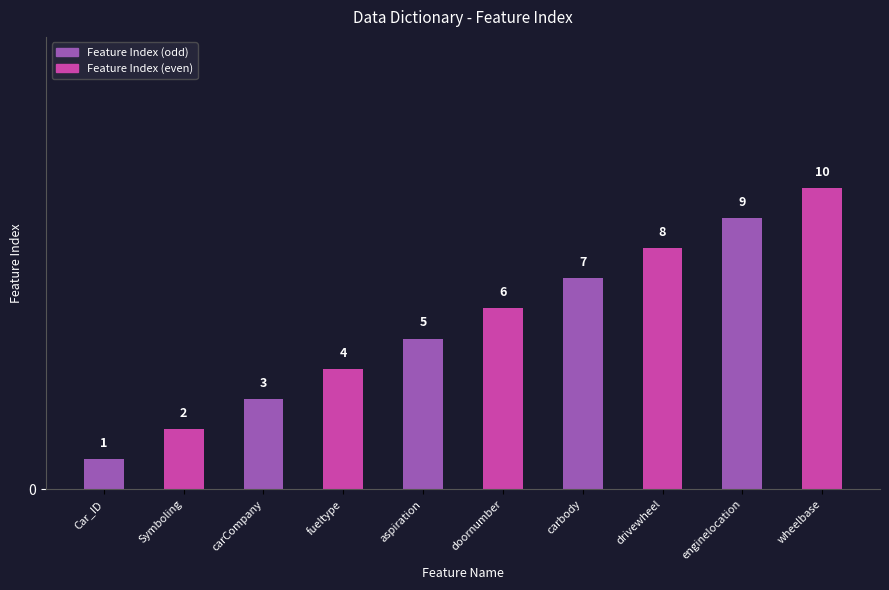

Reading right to left, what are all the values shown in this chart?

10	9	8	7	6	5	4	3	2	1